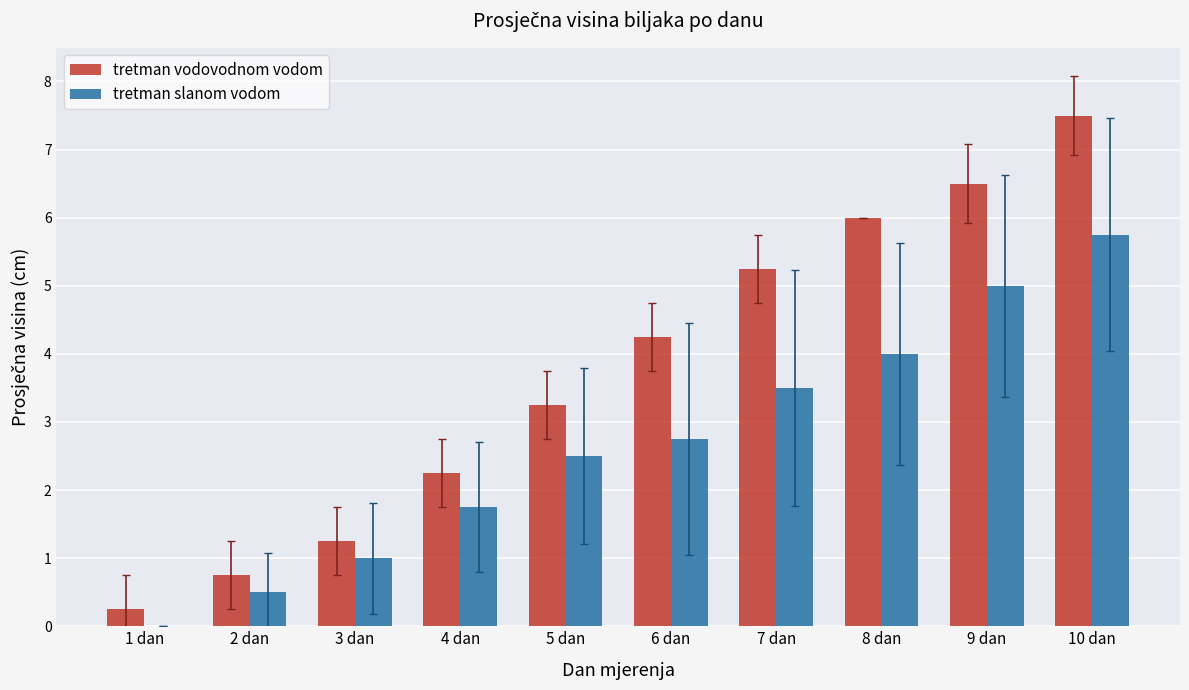

Between 2 dan and 4 dan, which series saw the biggest shift?

tretman vodovodnom vodom